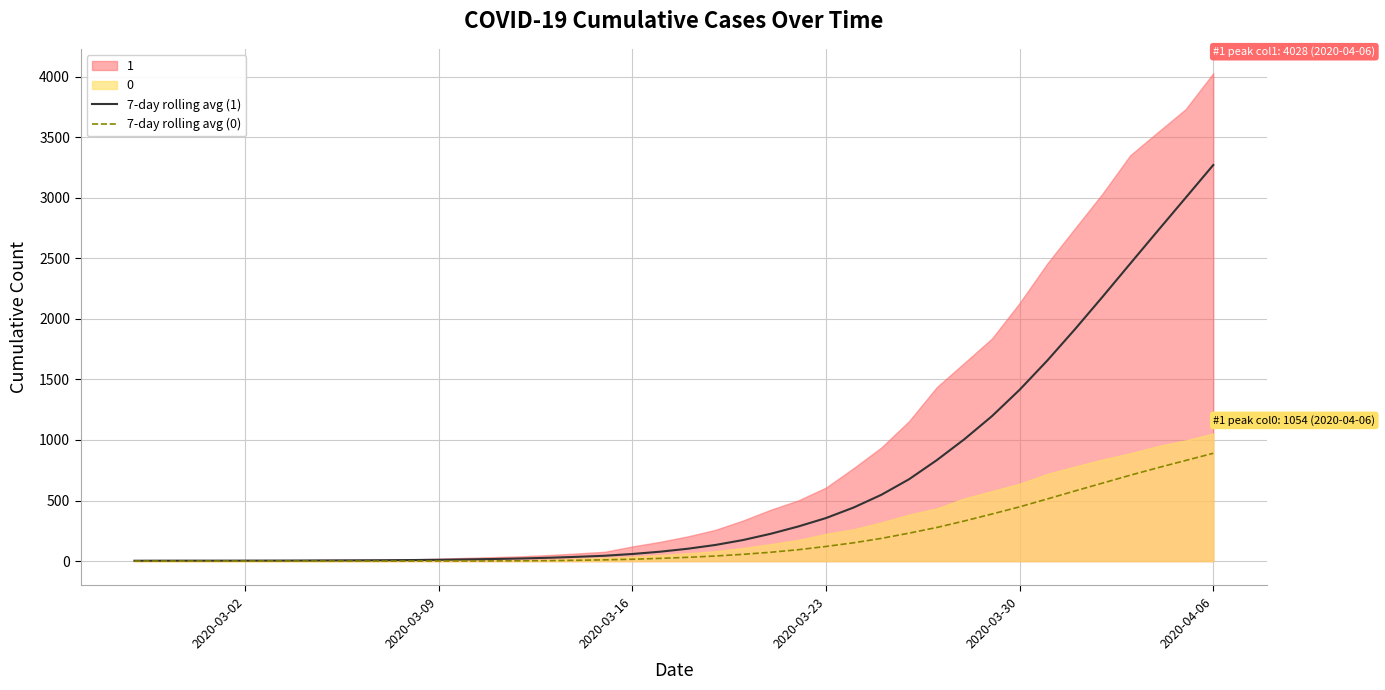

Which category has the highest value in the 7-day rolling avg (1) series?

2020-04-06